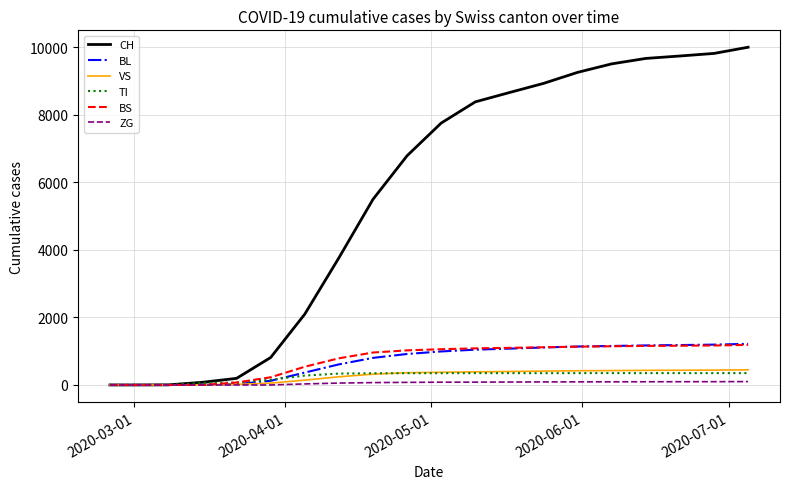

What is the maximum value for ZG?

100